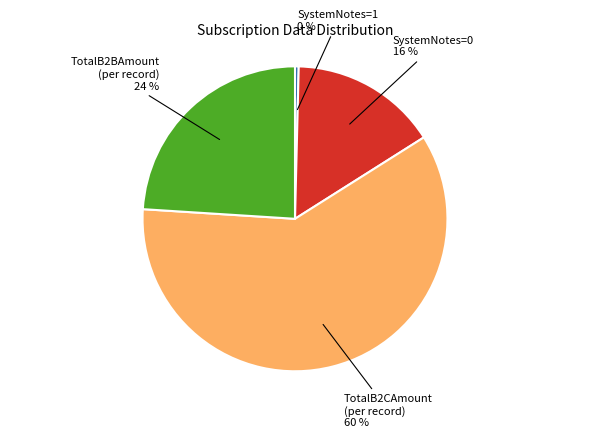

Combined, do TotalB2BAmount (per record) and TotalB2CAmount (per record) account for over 50%?

Yes